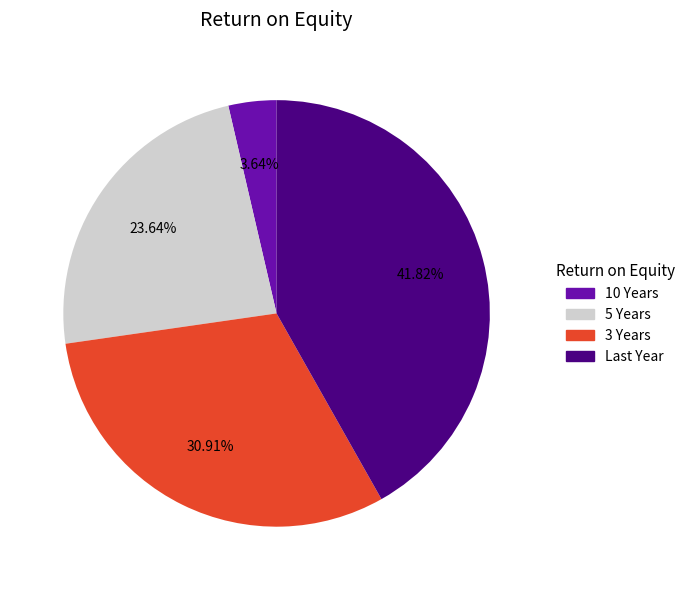

Is it true that 3 Years is 31% of the pie?

True